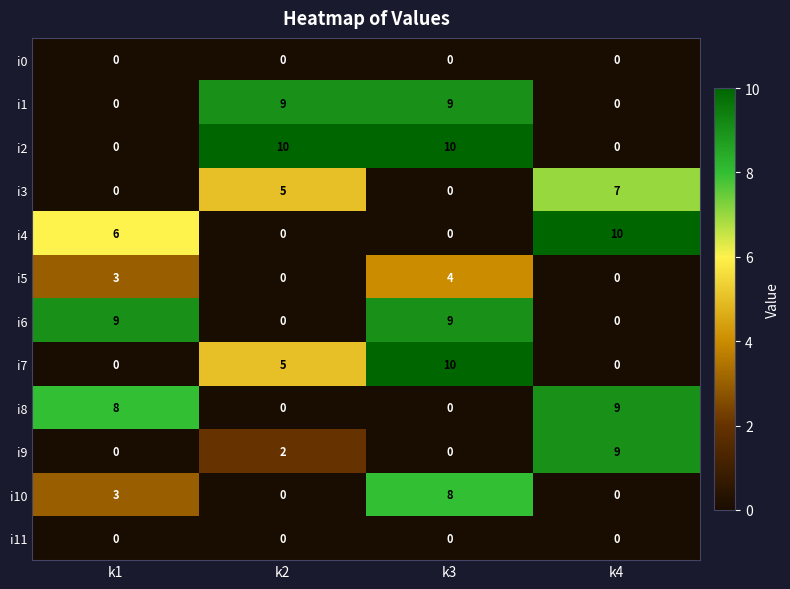

Is it true that i2 equals 0 at k4?

True